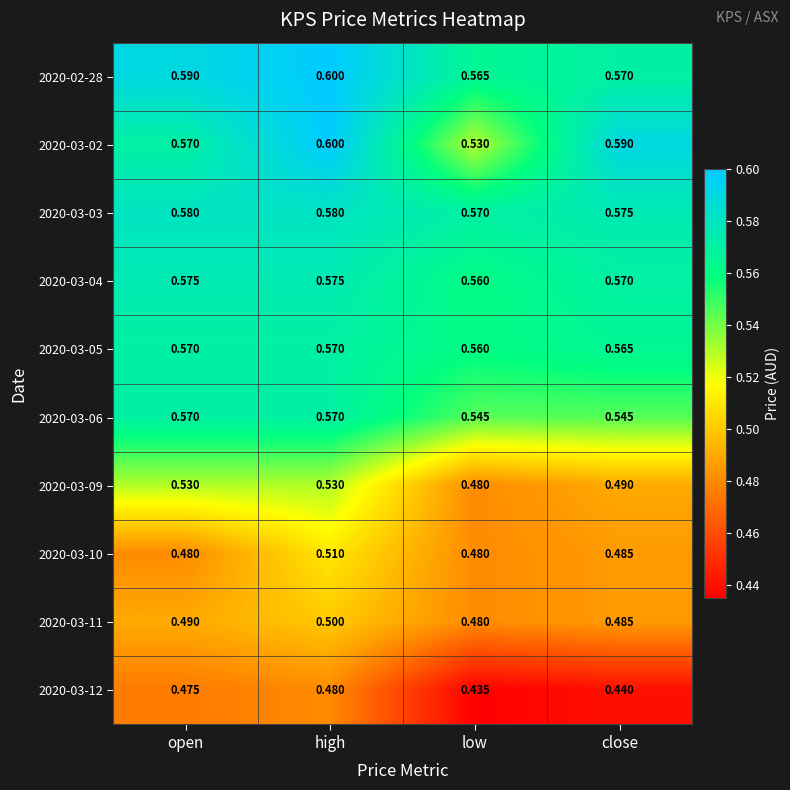

Is the value of 2020-03-02 at low greater than the value of 2020-03-10 at low?

Yes